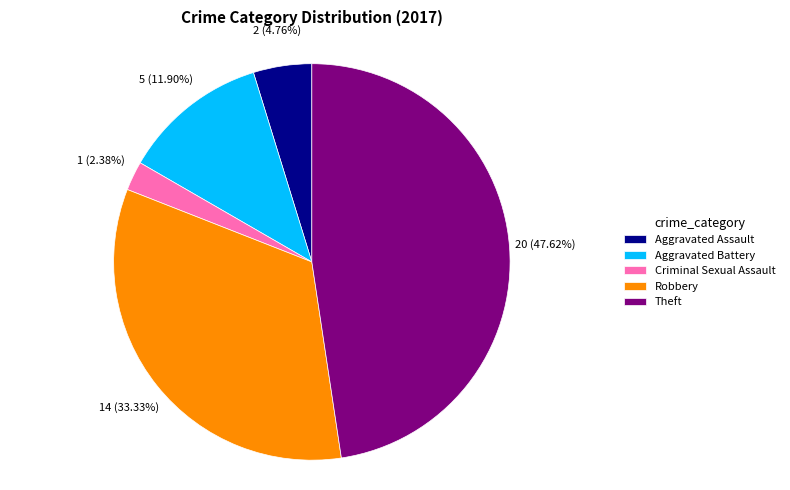

What is the smallest slice in the pie chart?

Criminal Sexual Assault